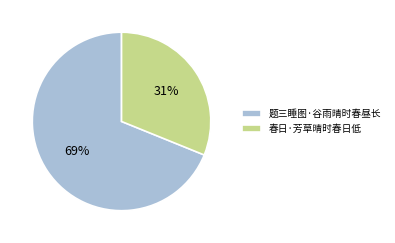

Which has a higher value, 春日·芳草晴时春日低 or 题三睡图·谷雨晴时春昼长?

题三睡图·谷雨晴时春昼长